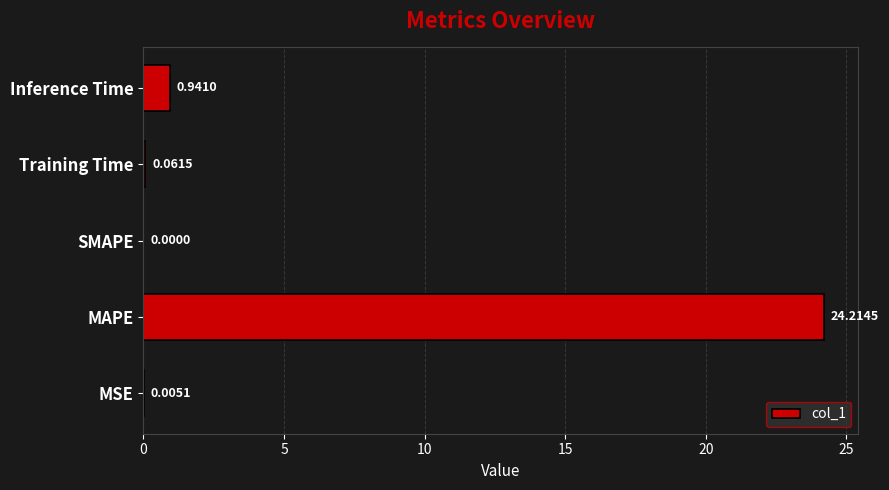

Where is the data nearest to the value 12?

Inference Time